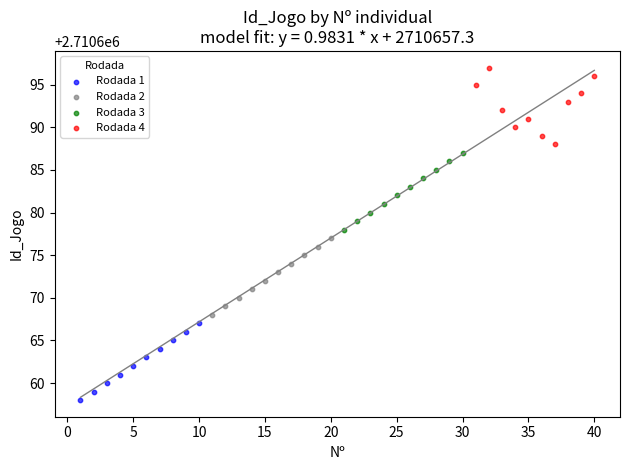

Which series reaches the minimum Y coordinate?

Rodada 1